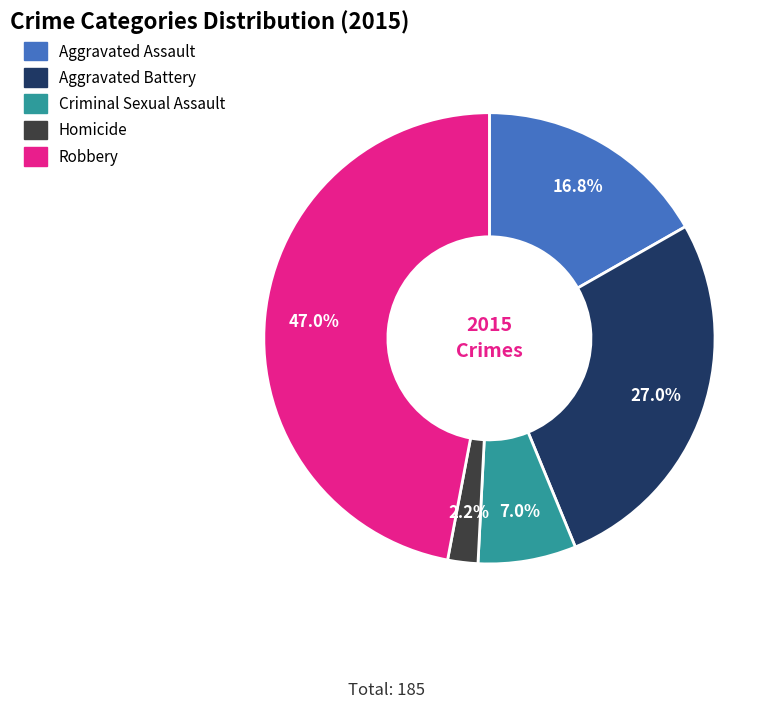

What is the smallest slice in the pie chart?

Homicide